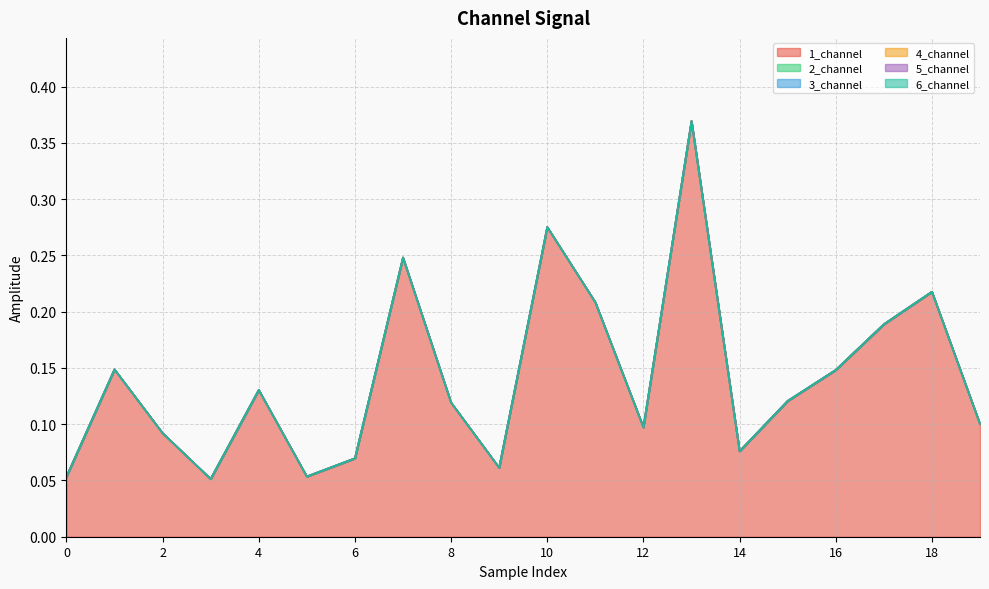

What is the difference between the highest and lowest values at 9?

0.1